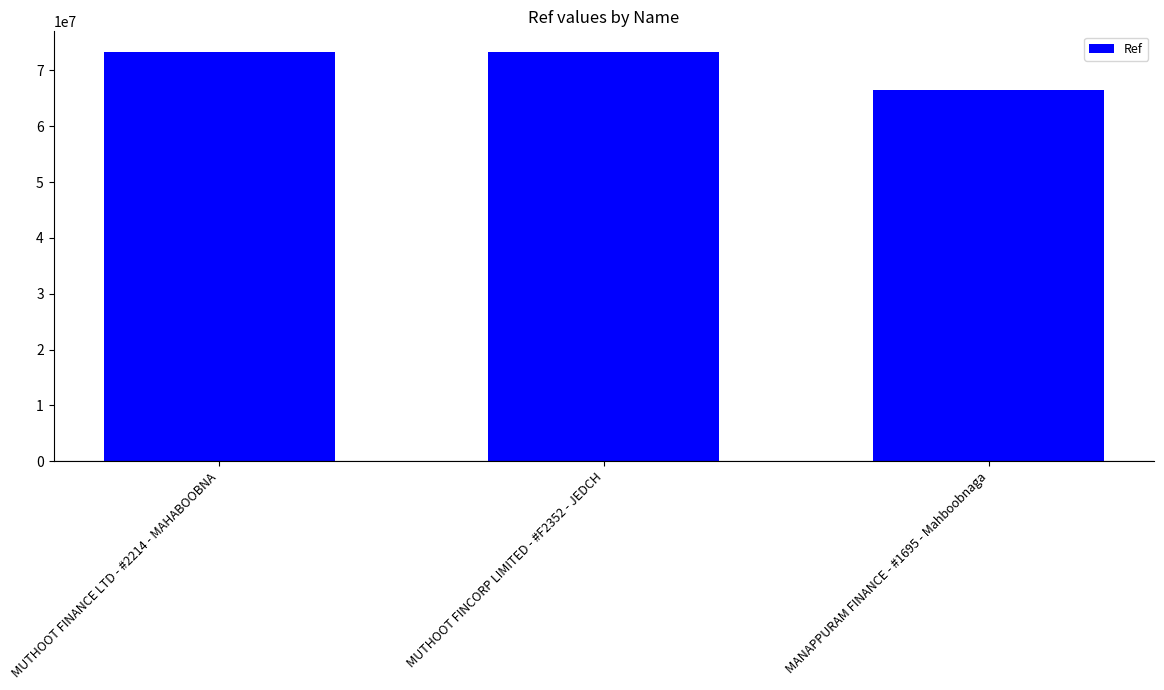

What is the value of the 1st bar from the left?

73268824